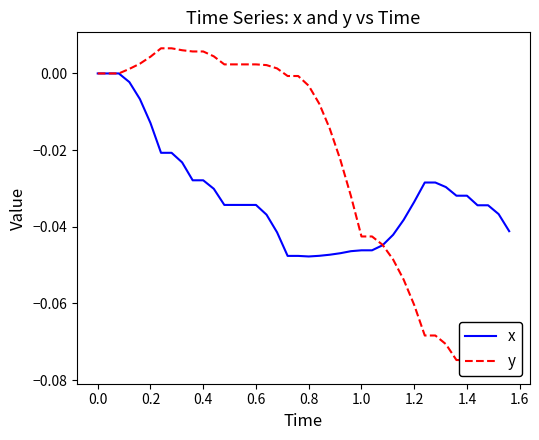

What is the difference between the maximum and second lowest values in the y series?

0.1